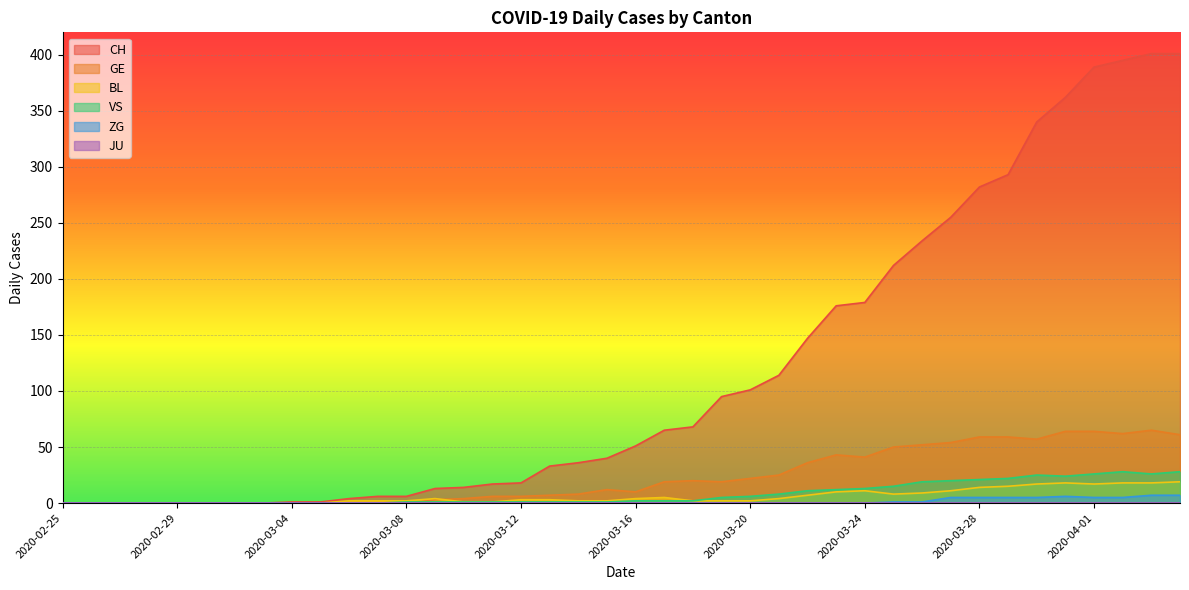

At how many categories does at least one series exceed 292?

7